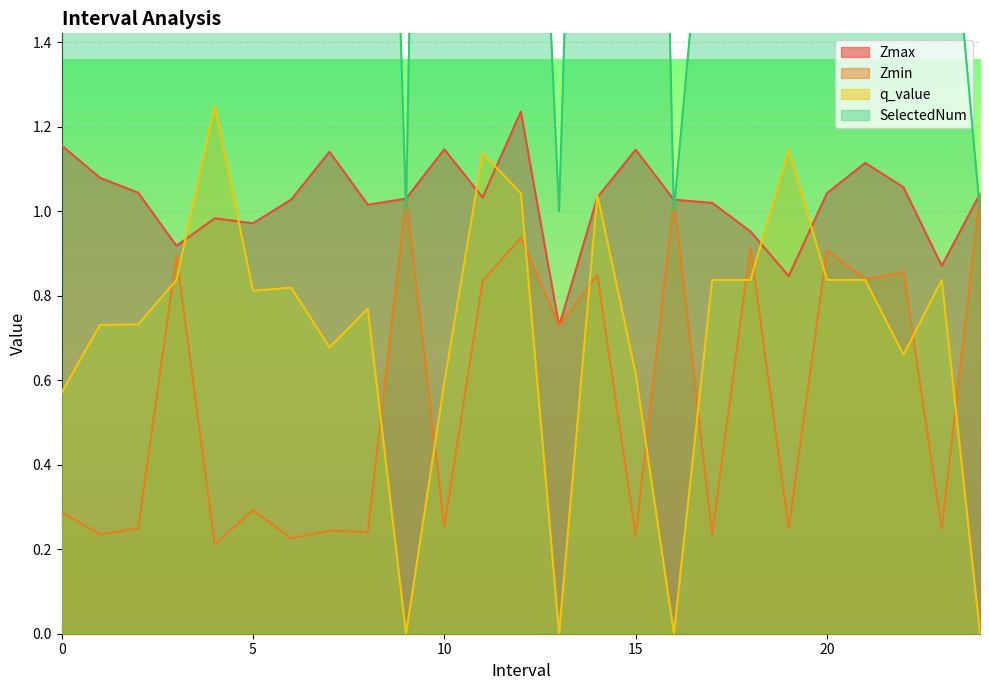

True or false: Zmin and Zmax intersect in this chart.

False